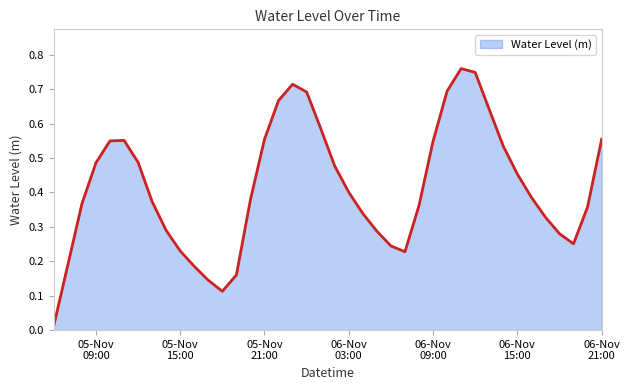

Does the chart have visible grid lines?

No